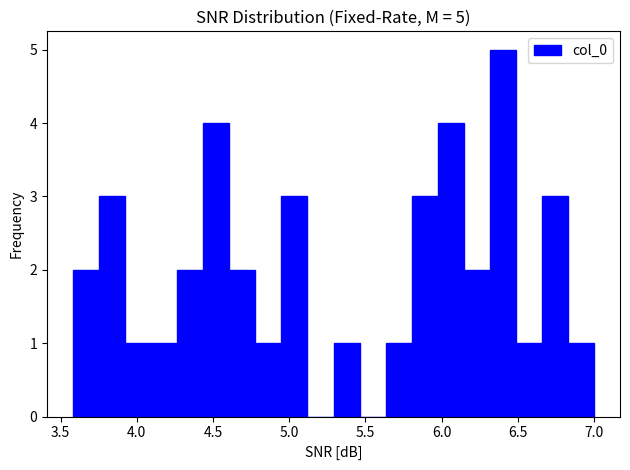

Around what value on the x-axis is the tallest bar? Give the approximate position of its centre, as read against the axis.

6.40